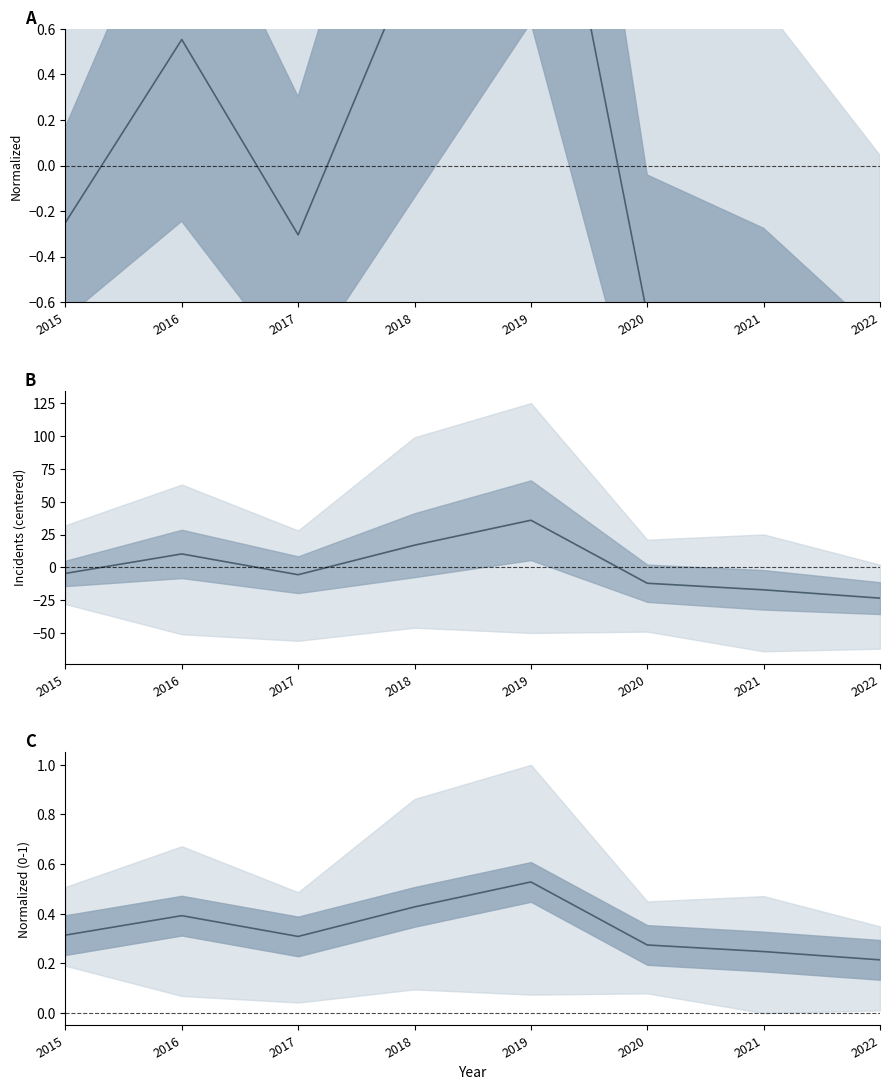

The value at 2021 is 0.2. True or false?

True